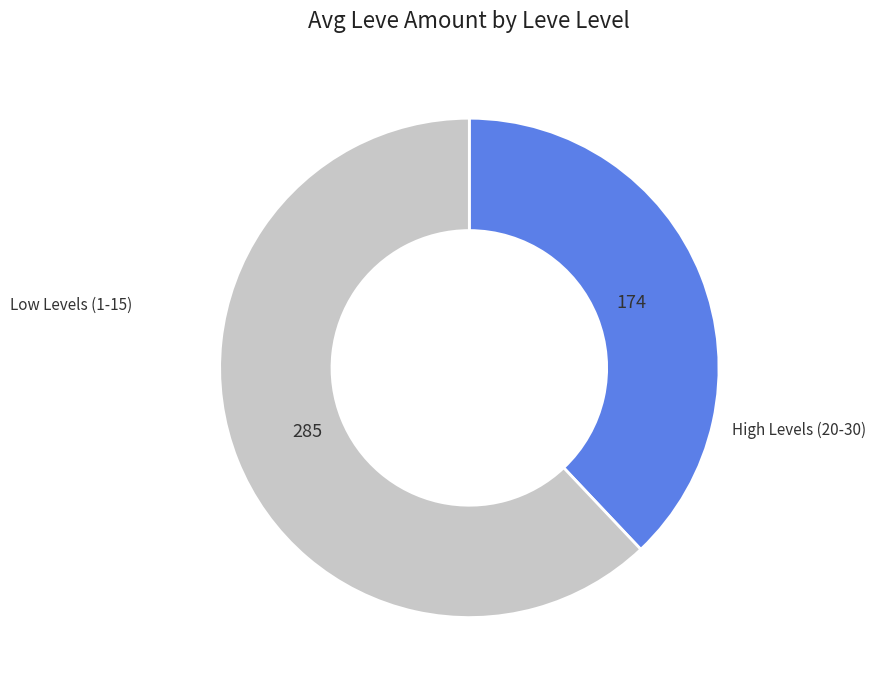

How many slices are in this pie chart?

2